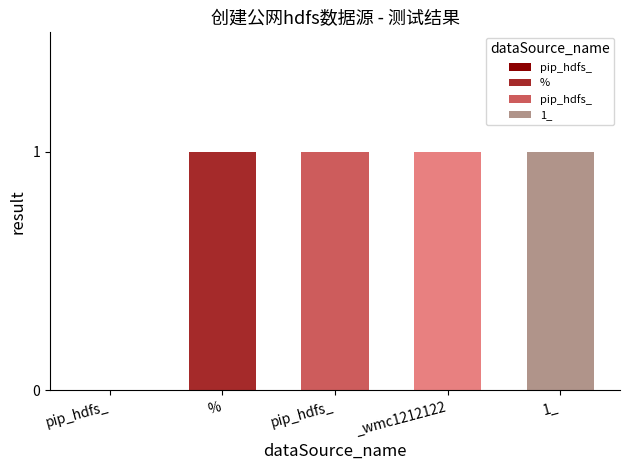

What is the sum of the values at pip_hdfs_ and pip_hdfs_?

1